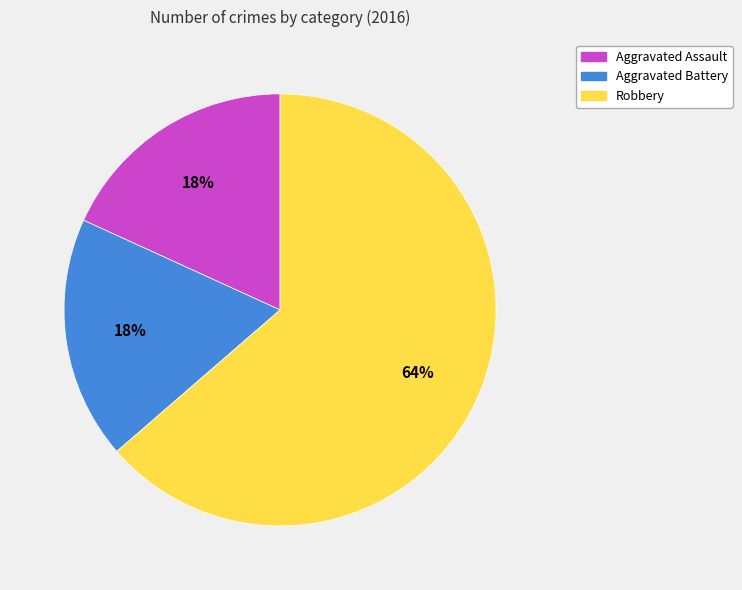

Is Aggravated Assault the majority of the pie?

No